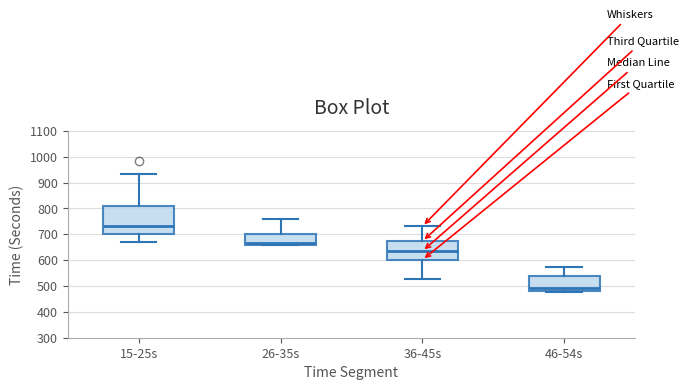

Where does the upper whisker of the box for 46-54s end on the y-axis? The values are not printed on the chart, so give them approximately, as read against the axis.

570